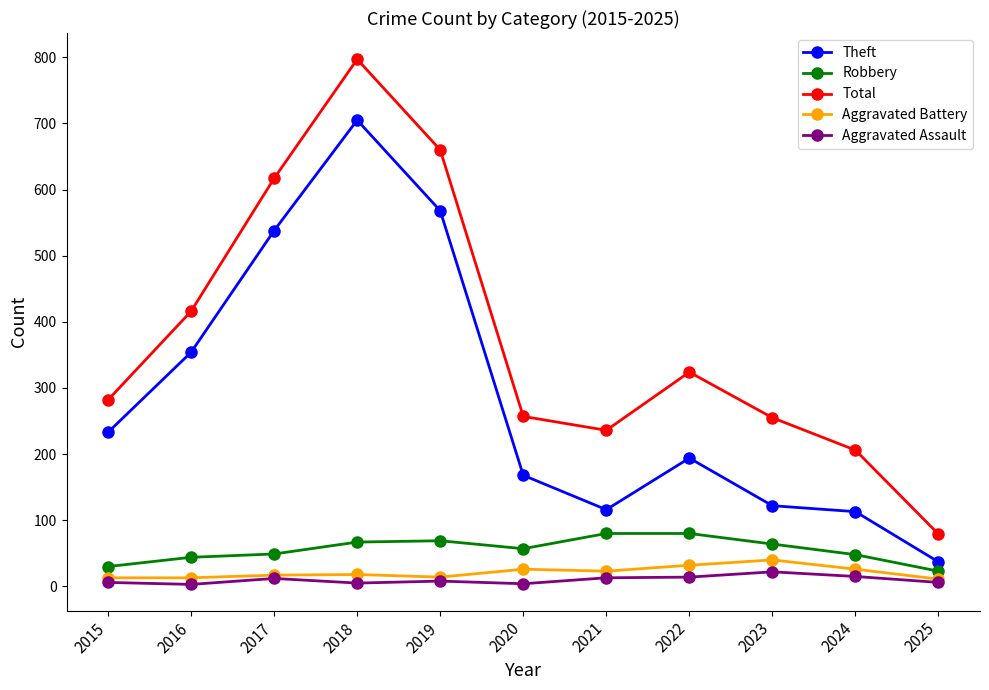

True or false: Aggravated Assault has a value of 15 at 2024.

True